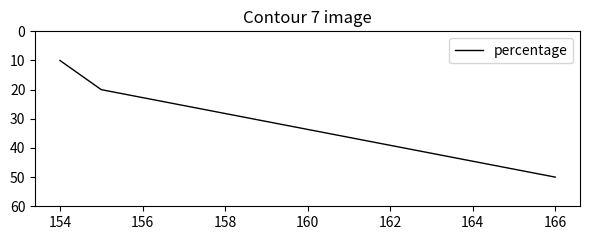

What is the average value?

27